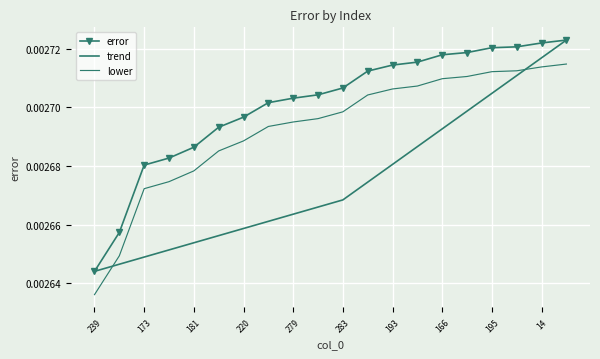

At which label does lower reach its minimum?

239